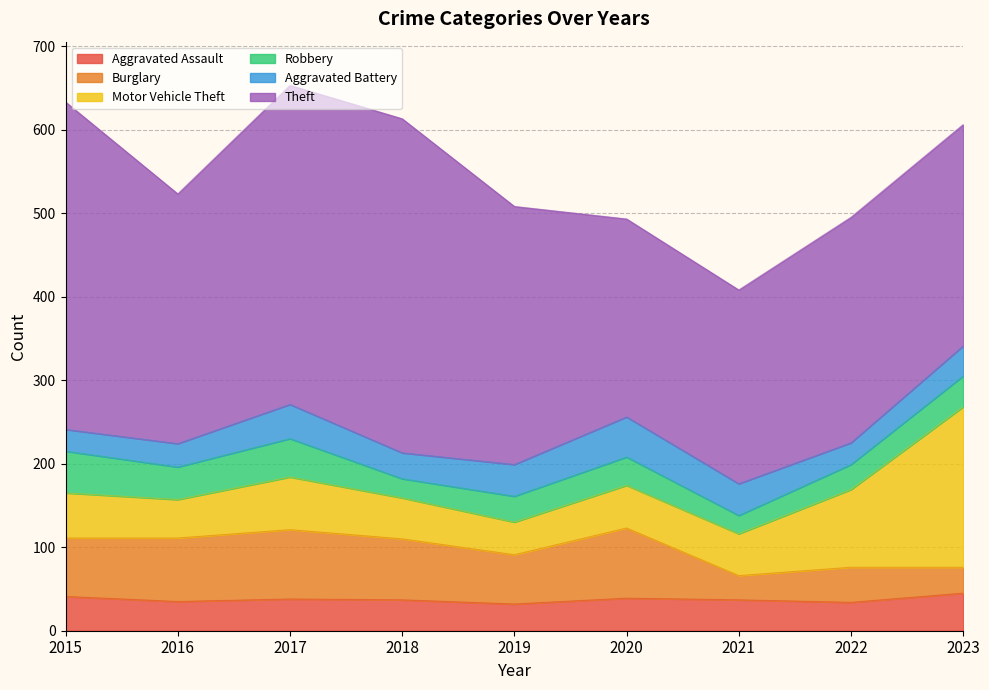

What is the total value across all series at 2016?

523